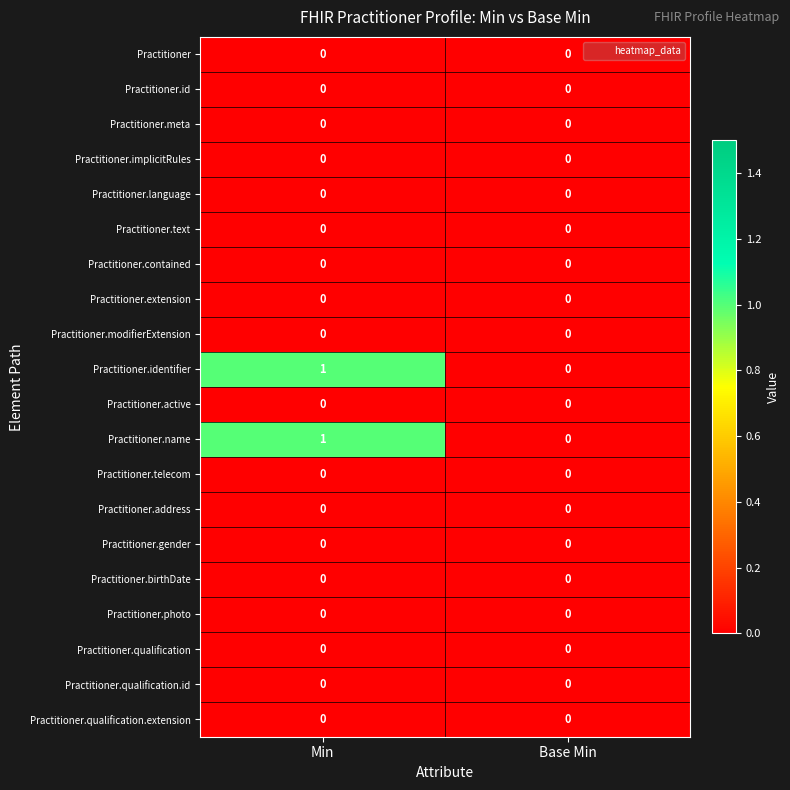

The Practitioner.qualification series shows 0 at Min. True or false?

True